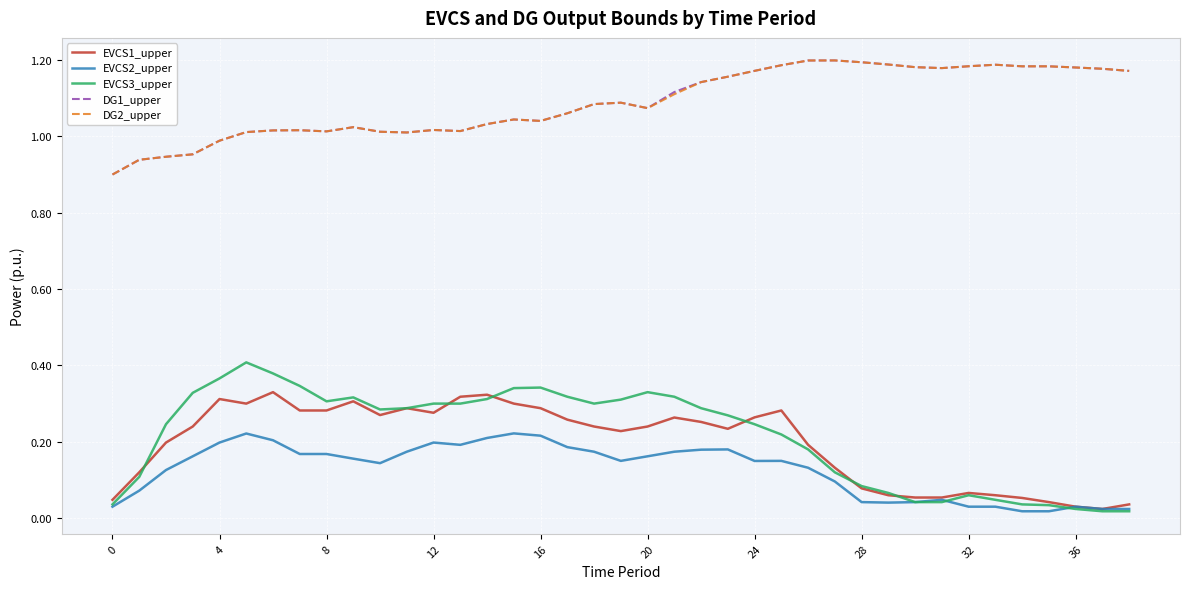

How many distinct data groups are displayed?

5